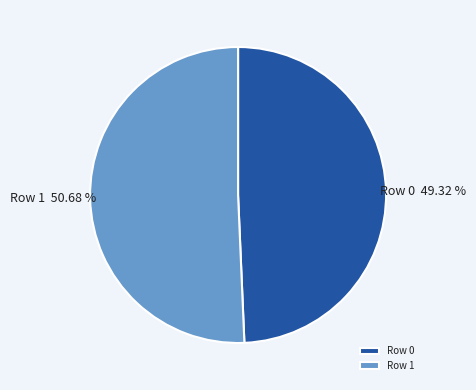

Rank the categories by value from highest to lowest.

Row 1, Row 0